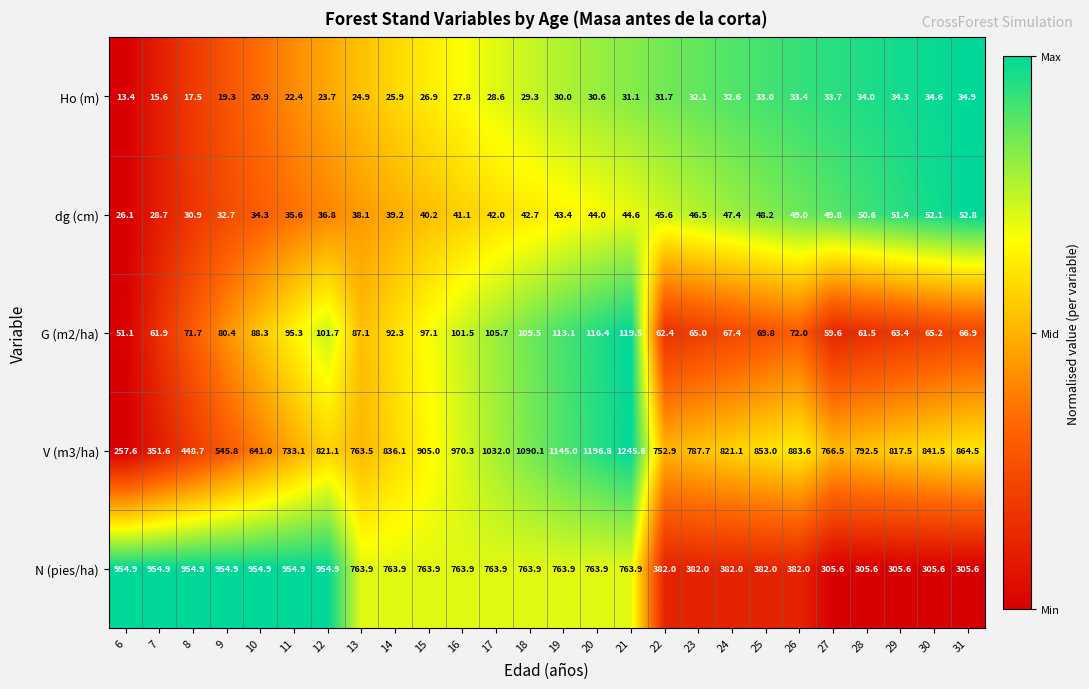

At which category is the sum across all series the highest?

21